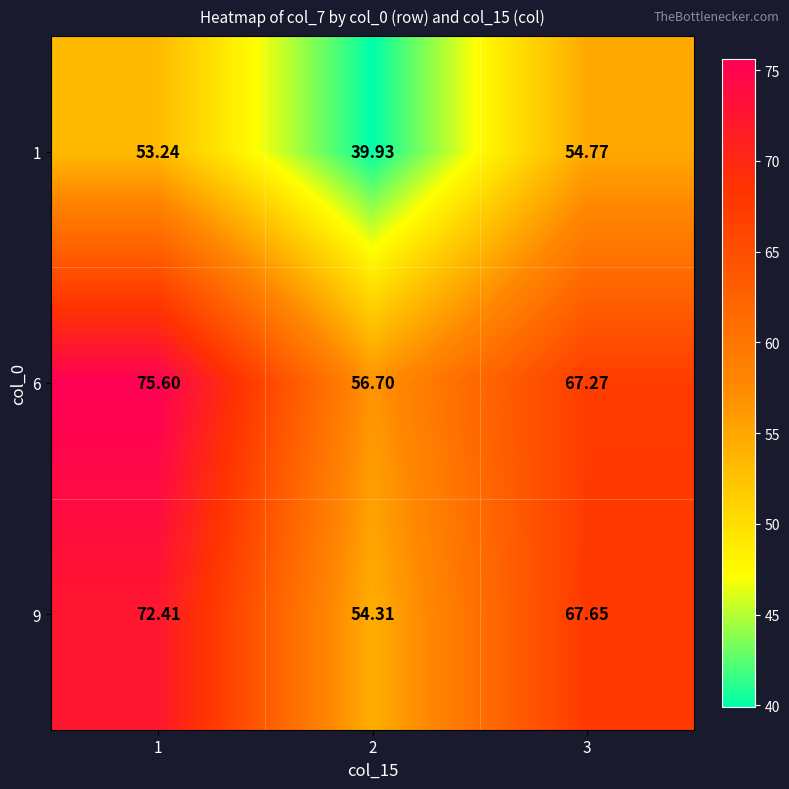

Is the value of 9 at 1 greater than the value of 6 at 1?

No